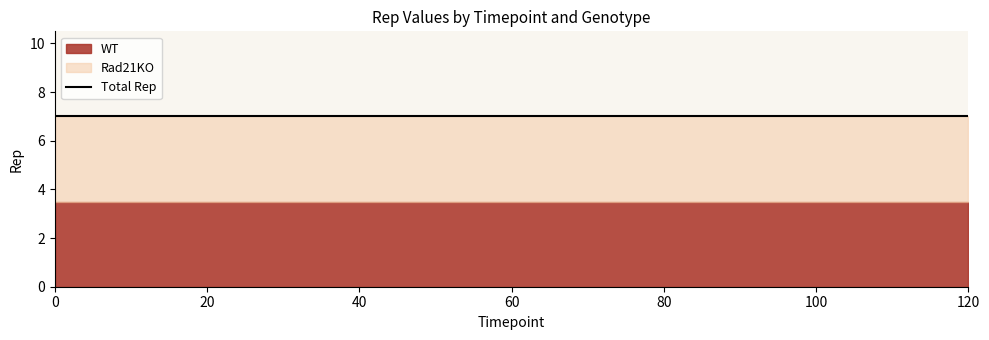

Which series has the largest total across all categories?

WT_Rep